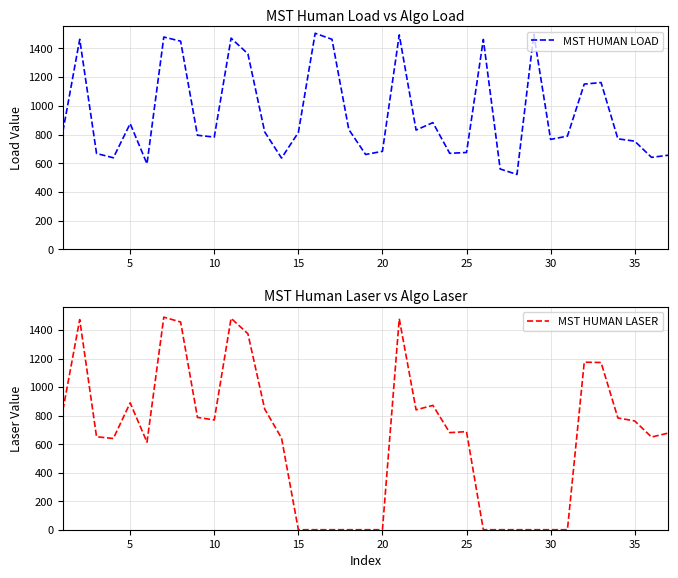

The MST HUMAN LASER series shows -685 at 17. True or false?

False